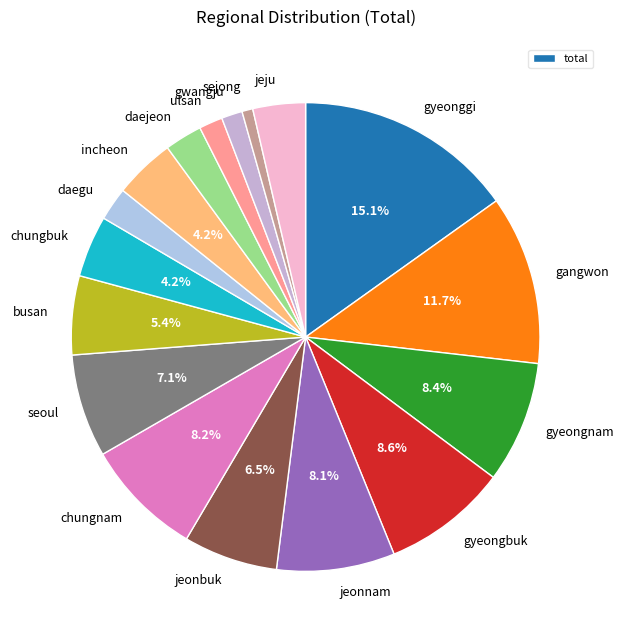

To the nearest percent, what is the average slice percentage?

6%